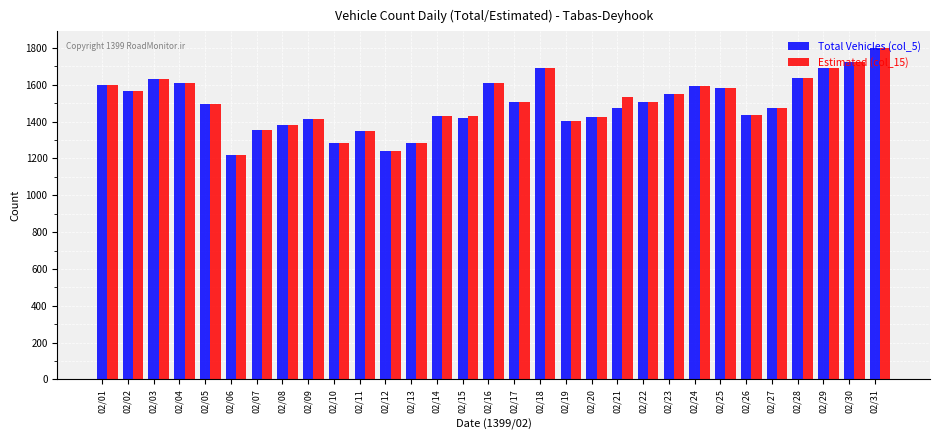

What is the difference between the maximum and minimum values in the Total Vehicles (col_5) series?

579